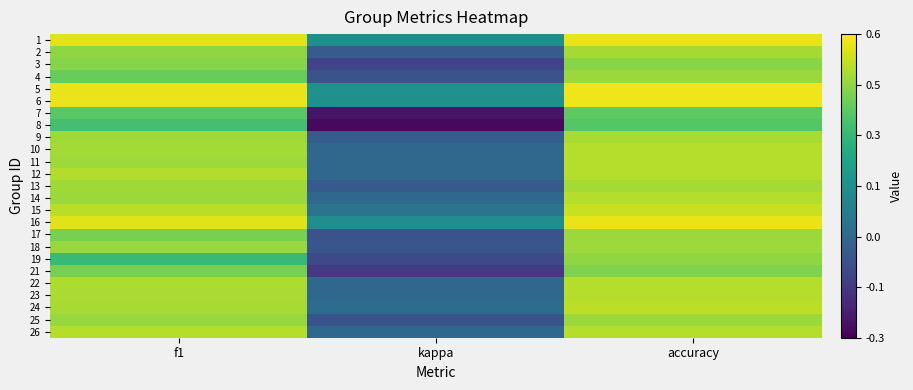

What is the smallest value displayed?

-0.3